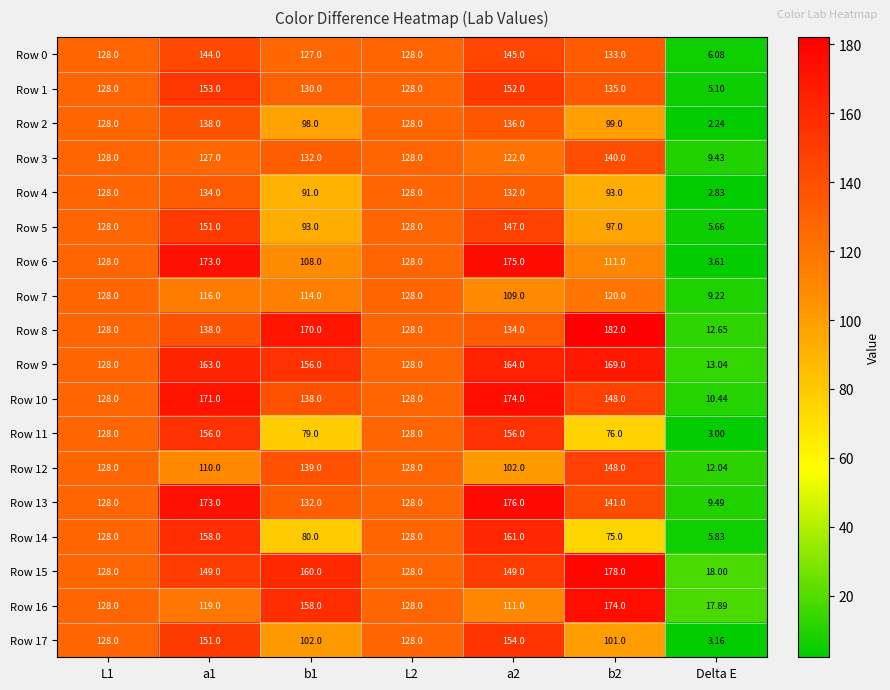

Is the value of Row 6 at b1 greater than the value of Row 11 at a2?

No